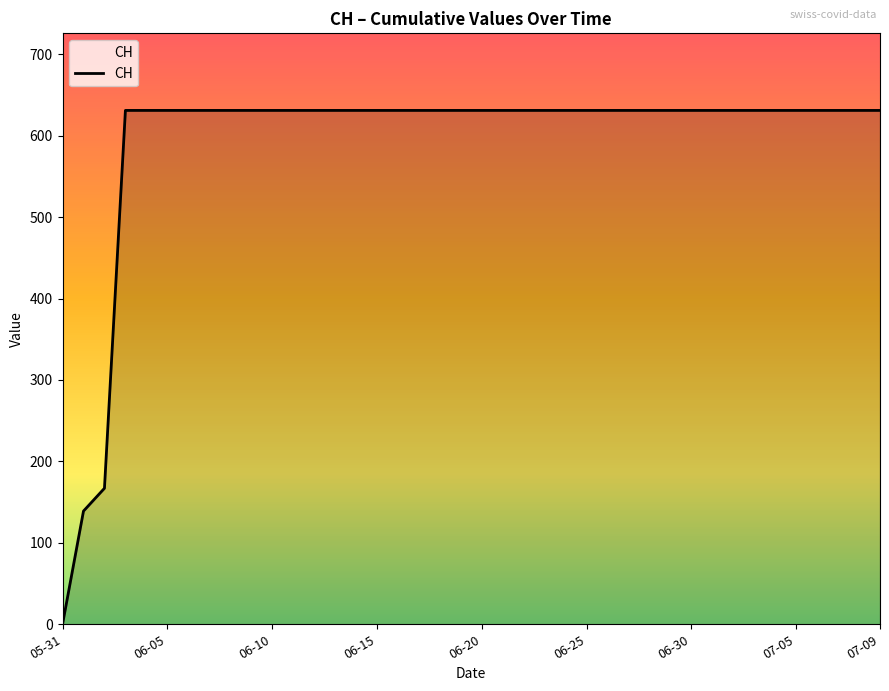

What is the difference between the maximum and minimum values?

631